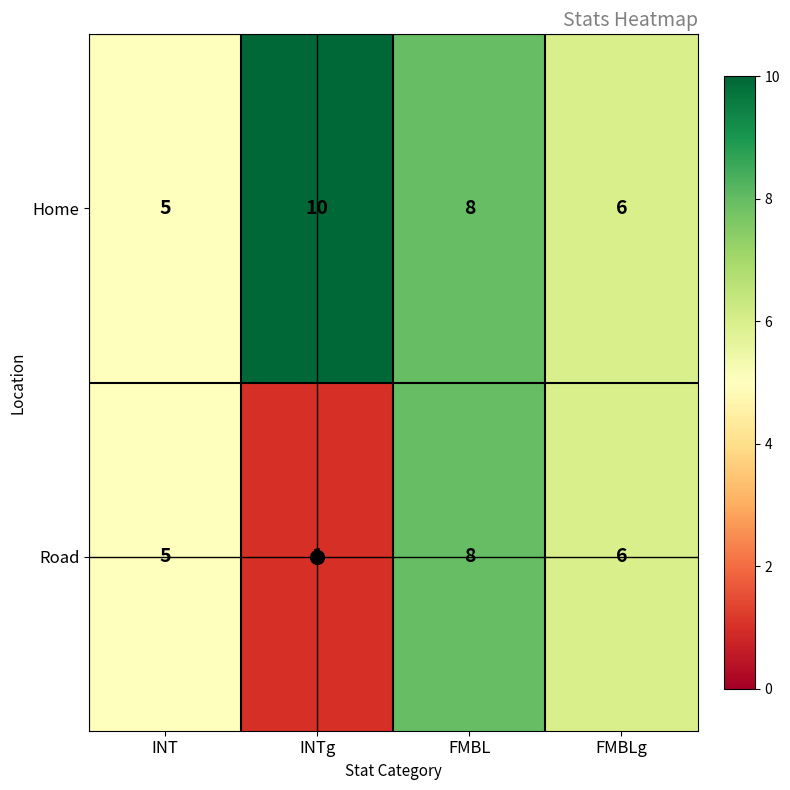

The Home series shows 10 at FMBLg. True or false?

False